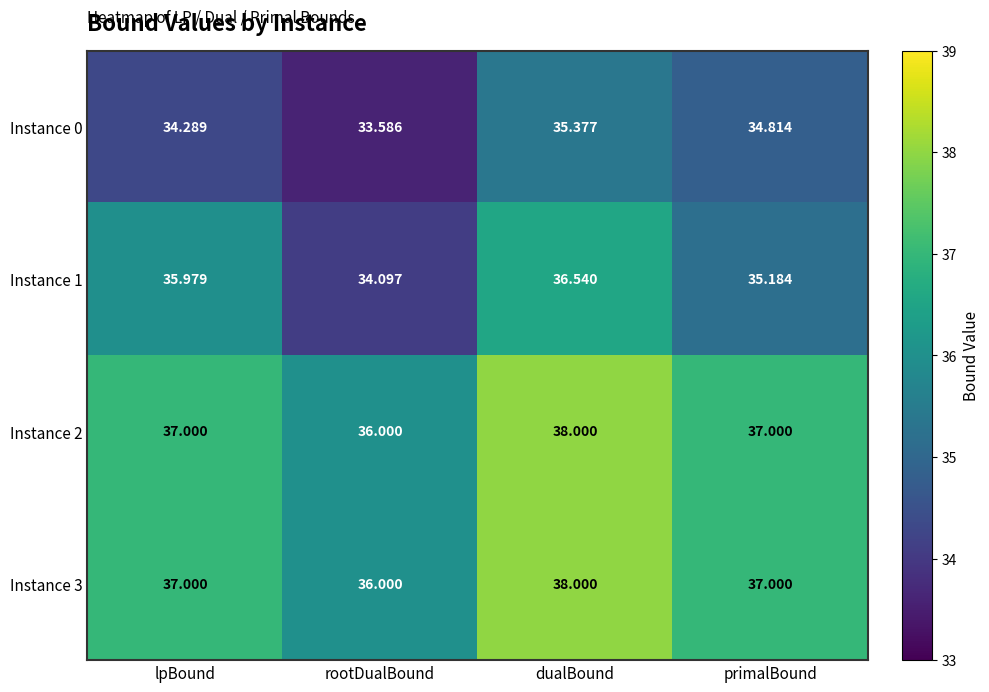

How many series are shown in this chart?

4